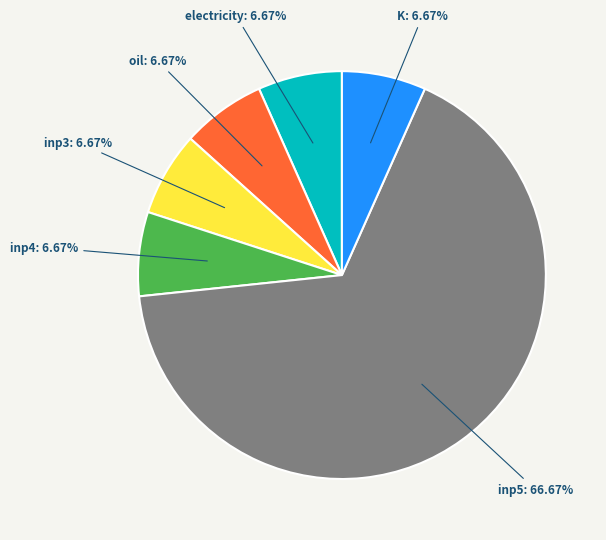

Is there a majority slice in this chart?

Yes